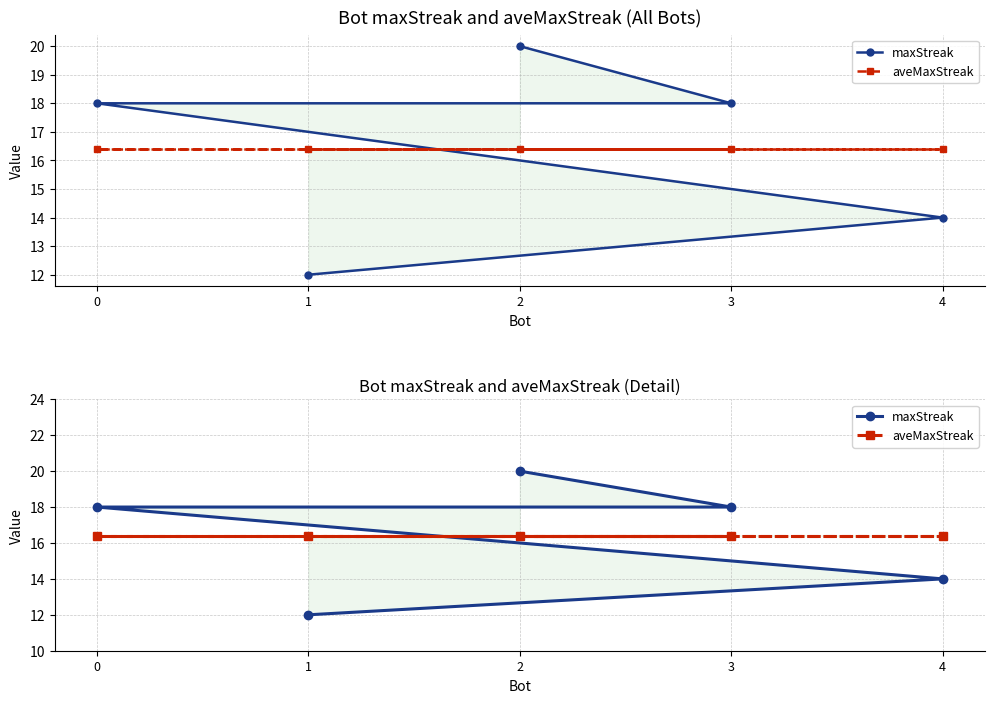

Reading left to right, extract all data points from this chart.

maxStreak: 20.0	18.0	18.0	14.0	12.0
aveMaxStreak: 16.4	16.4	16.4	16.4	16.4